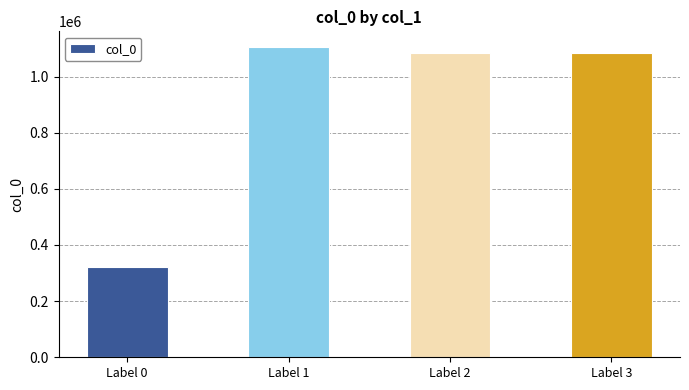

Are the bars horizontal?

No